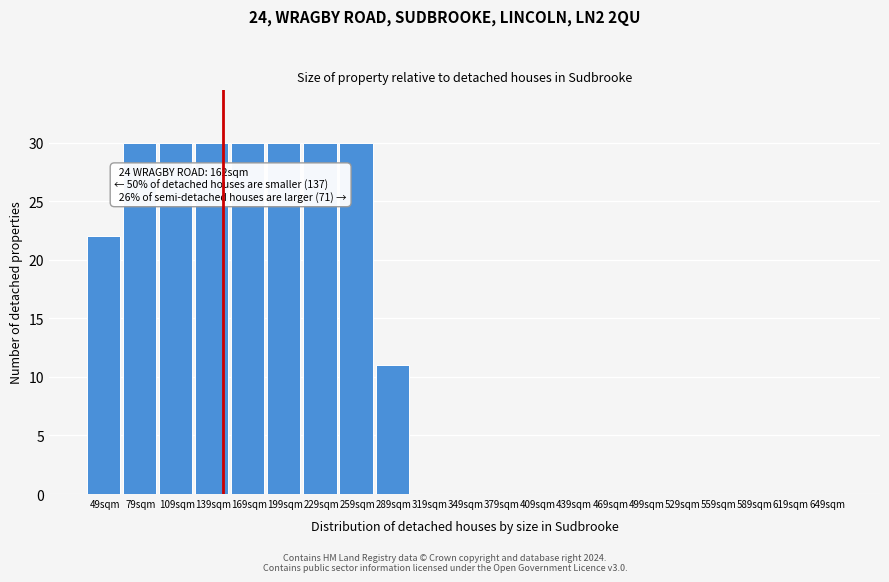

Reading left to right, list all the values displayed in this chart.

49sqm=22	79sqm=30	109sqm=30	139sqm=30	169sqm=30	199sqm=30	229sqm=30	259sqm=30	289sqm=11	319sqm=0	349sqm=0	379sqm=0	409sqm=0	439sqm=0	469sqm=0	499sqm=0	529sqm=0	559sqm=0	589sqm=0	619sqm=0	649sqm=0